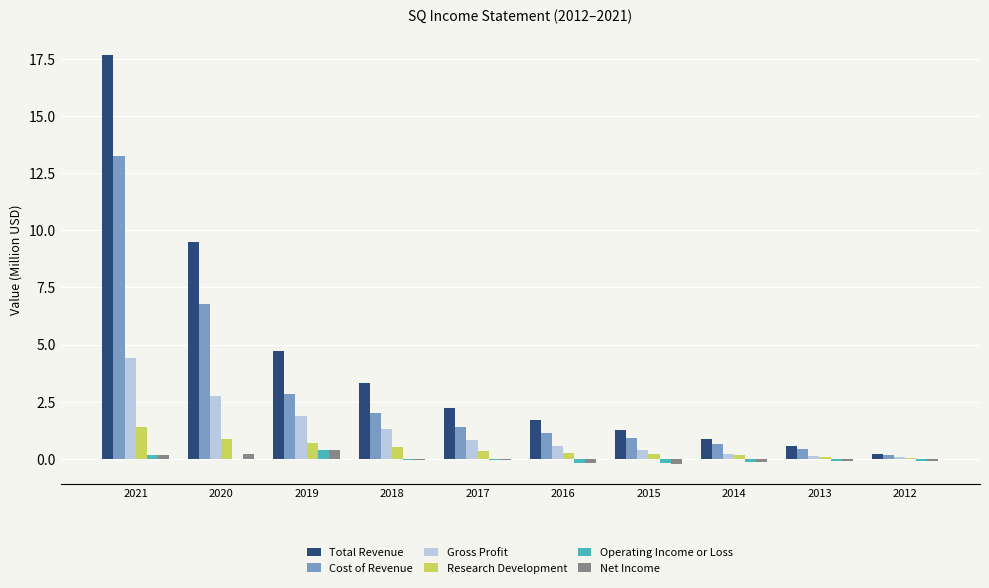

How many groups of bars are there?

10